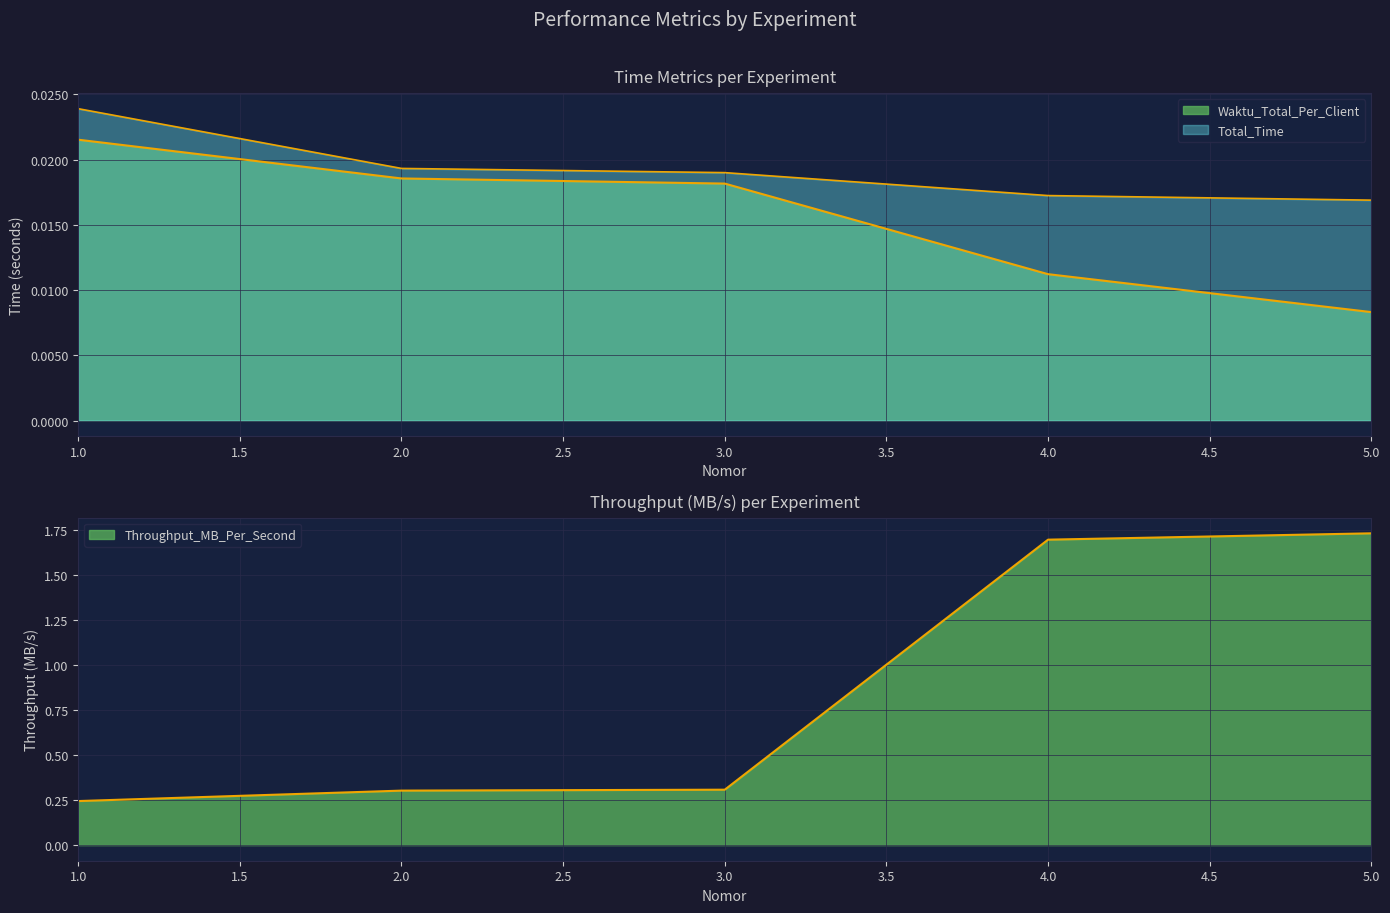

Which category has the lowest value across all series?

5